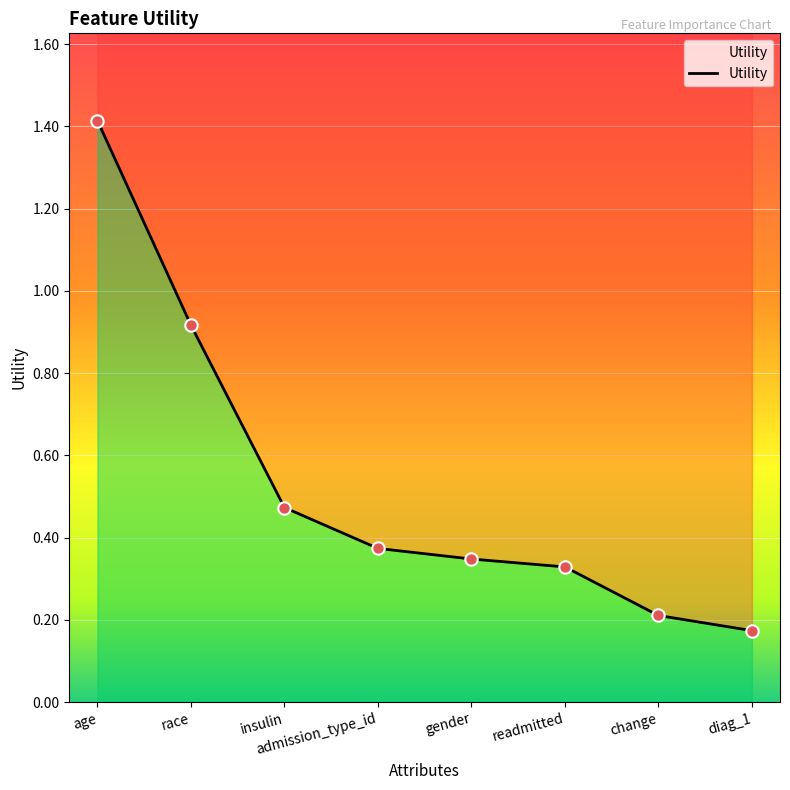

Which has a higher value, insulin or diag_1?

insulin